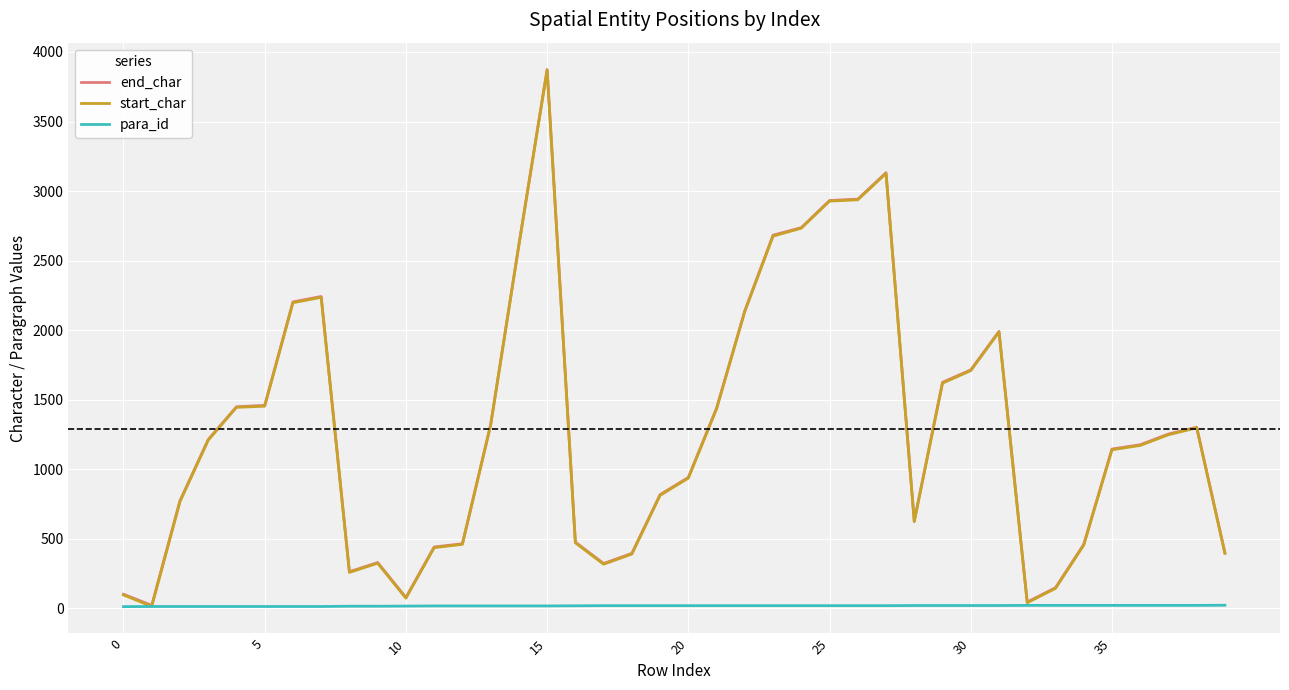

What is the maximum value for end_char?

3874